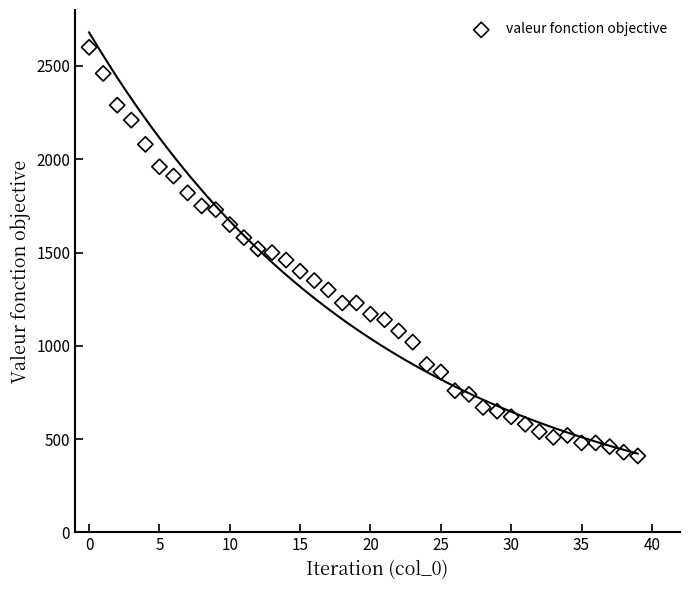

What is the range of Y values (max minus min)?

2190